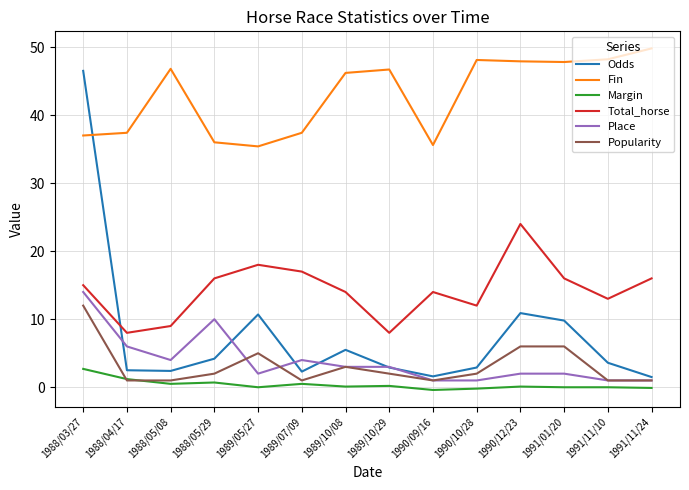

What is the greatest value displayed?

49.8